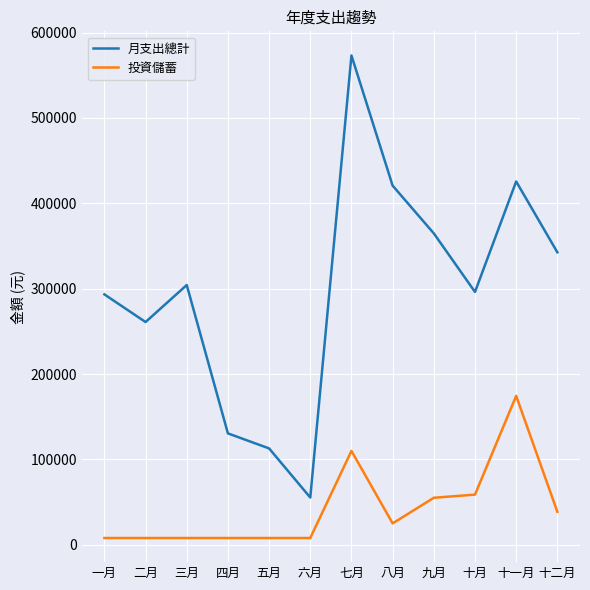

Where is 月支出總計 nearest to the value 314298?

三月